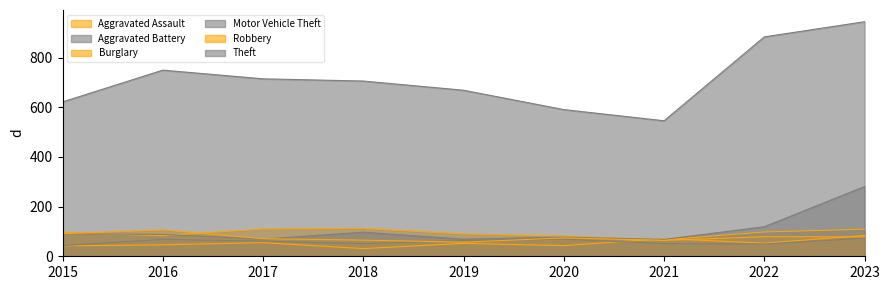

The Burglary series shows 137 at 2015. True or false?

False